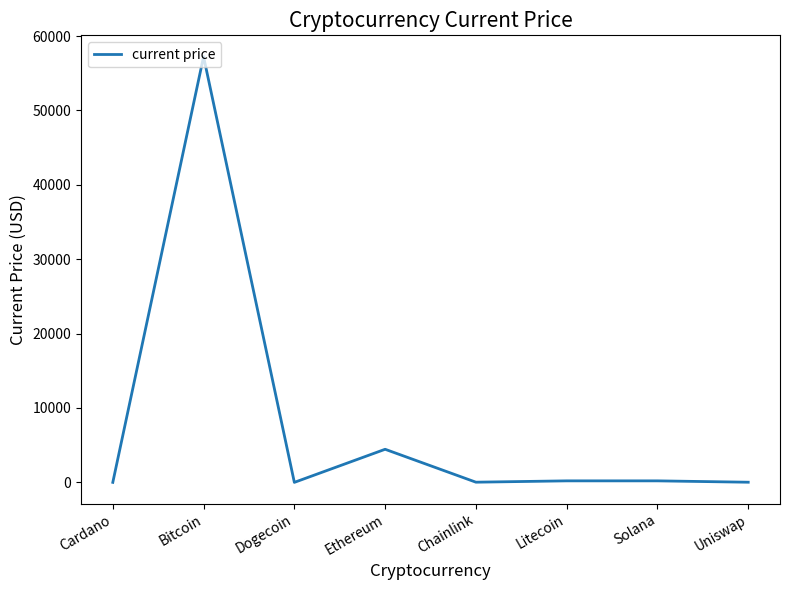

Between Bitcoin and Litecoin, which is larger?

Bitcoin